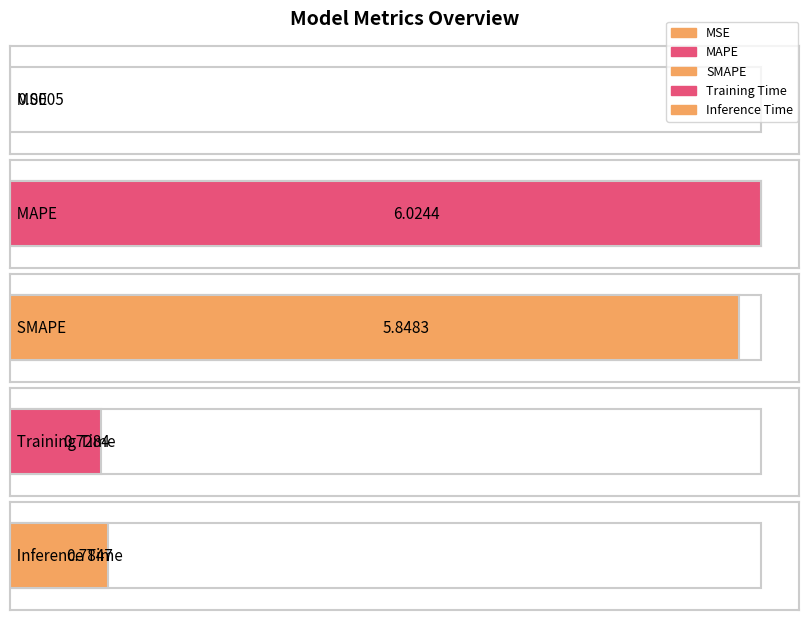

True or false: the data shows 0.0 at MSE.

False